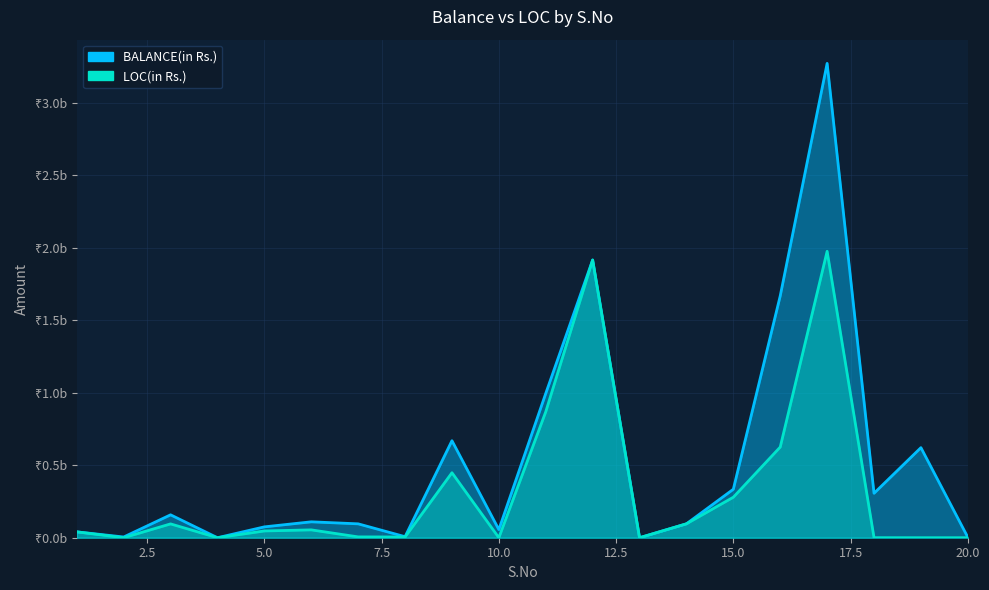

In LOC(in Rs.), how many points are higher than both neighbors (excluding endpoints)?

5